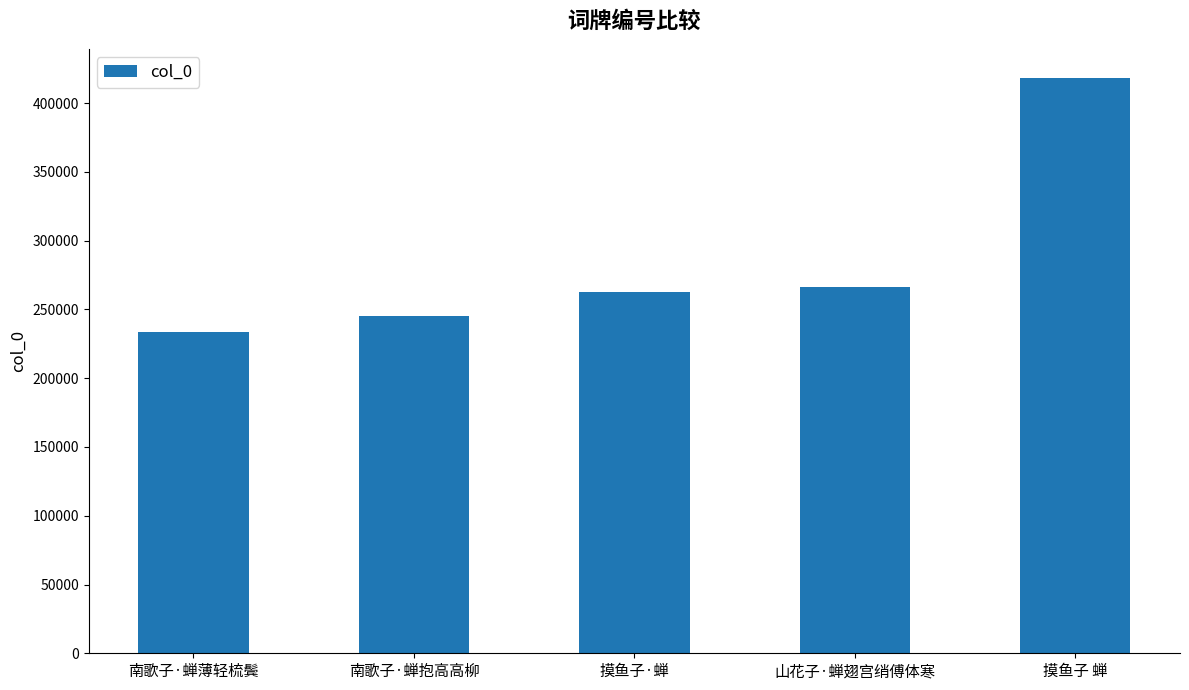

True or false: the data shows 93988 at 南歌子·蝉抱高高柳.

False